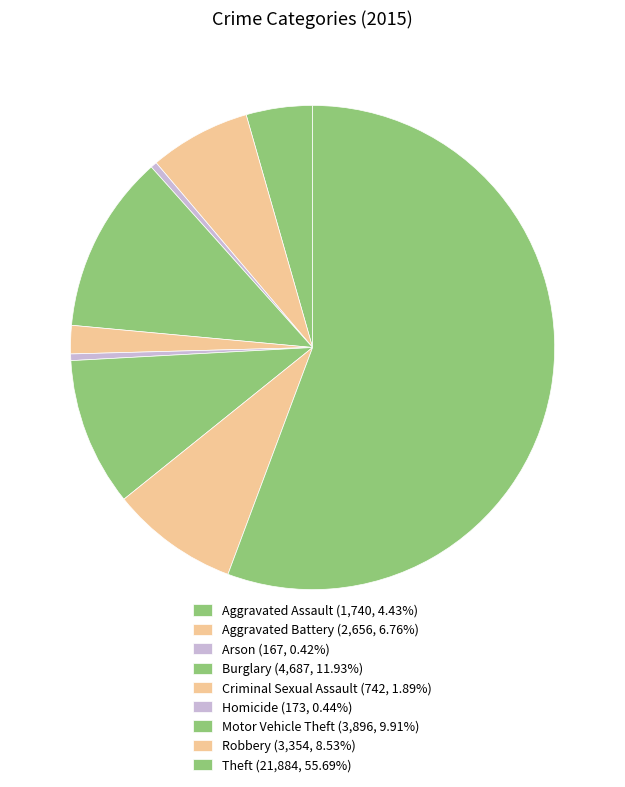

What is the smallest slice in the pie chart?

Arson